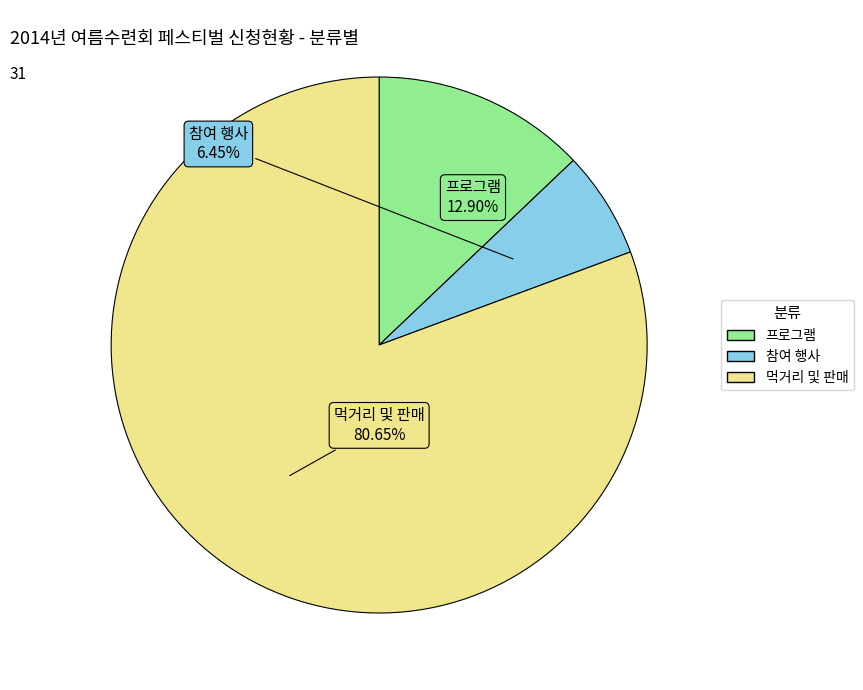

True or false: 참여 행사 accounts for 6% of the total.

True